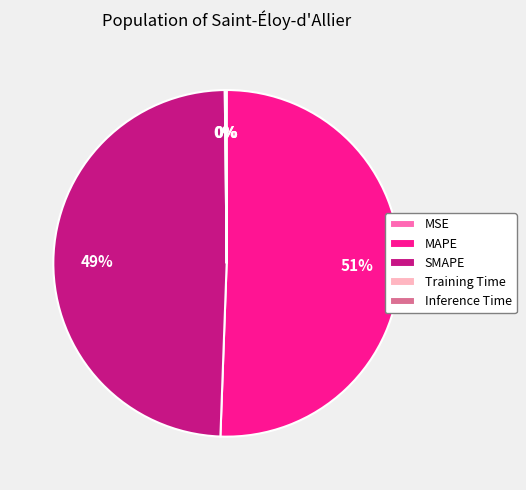

The SMAPE slice represents 40% of the pie. True or false?

False